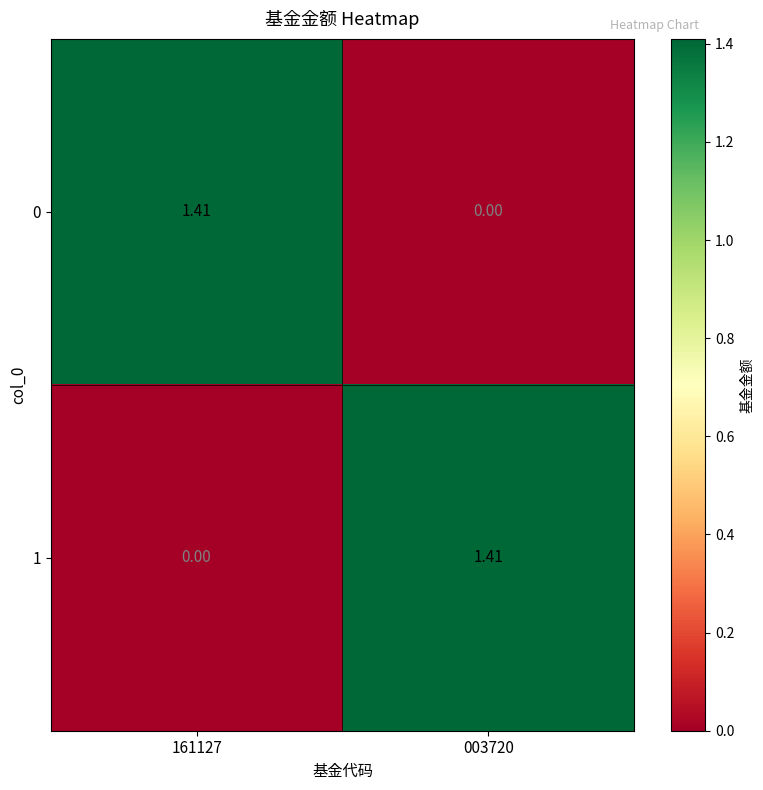

Is the value of 1 at 003720 greater than the value of 0 at 003720?

Yes